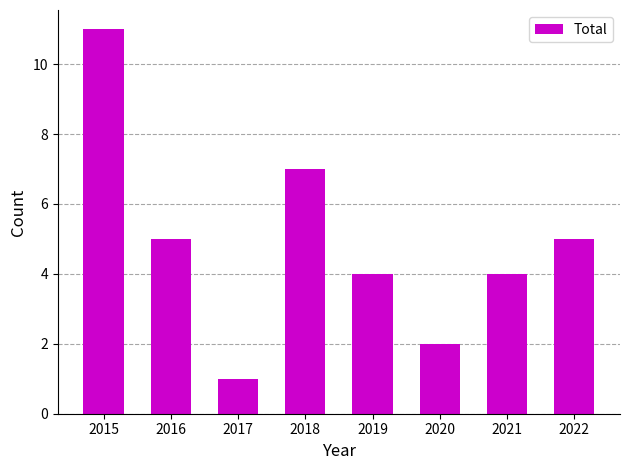

At which label does the data first exceed 5?

2015